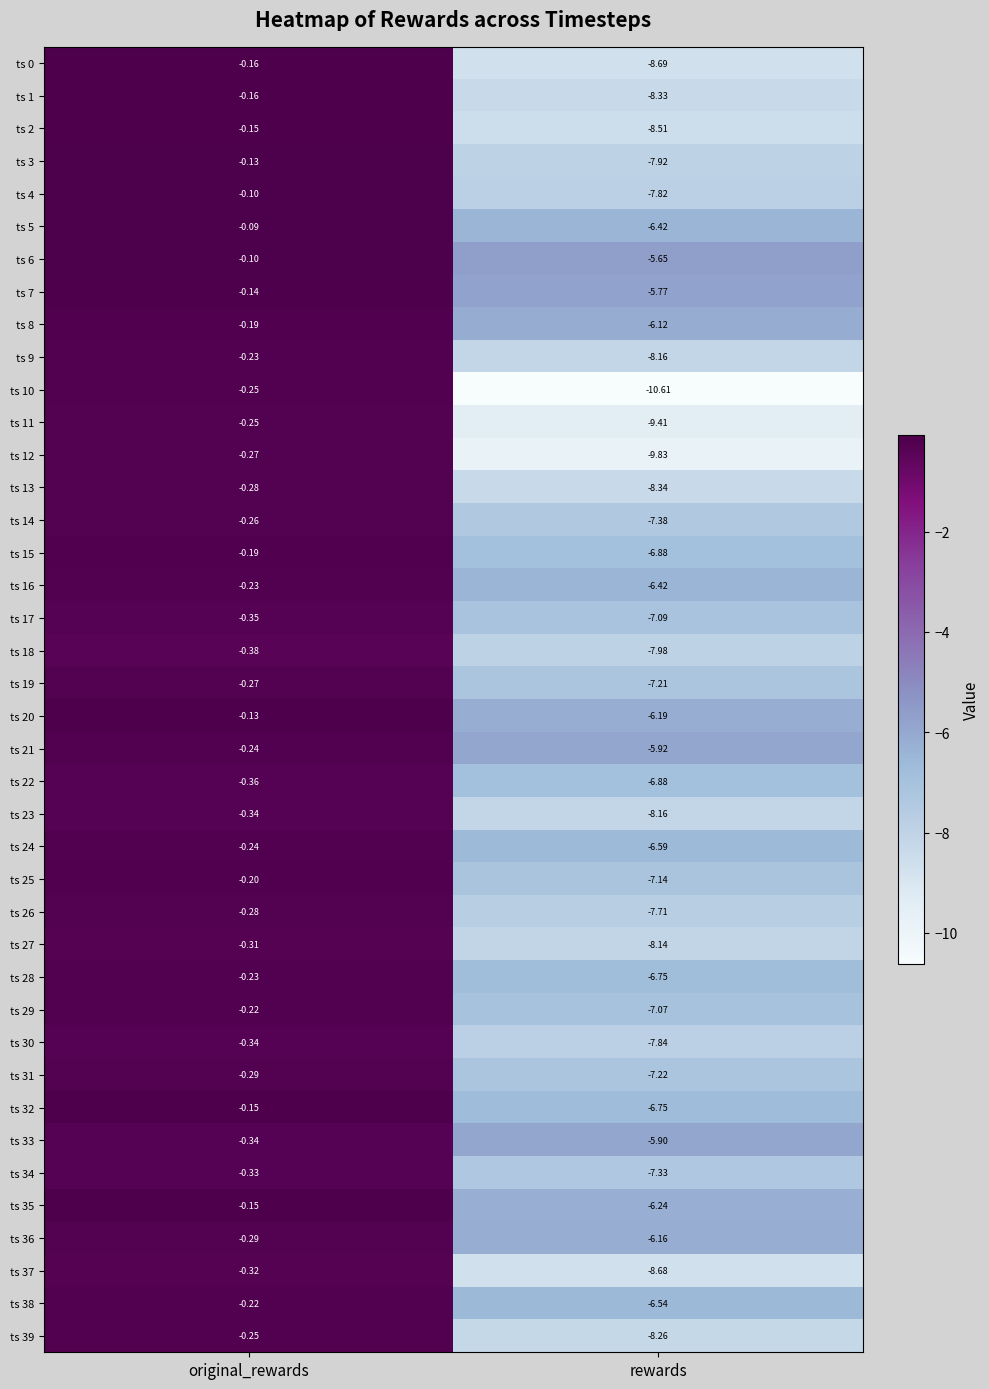

At which category is the sum across all series the highest?

original_rewards